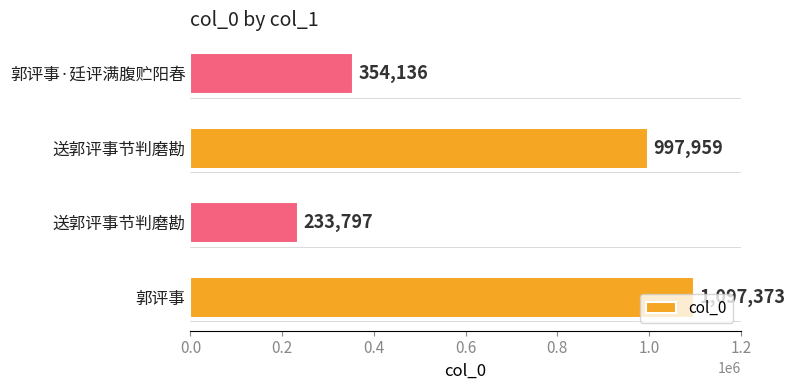

Count the number of categories in the chart.

4